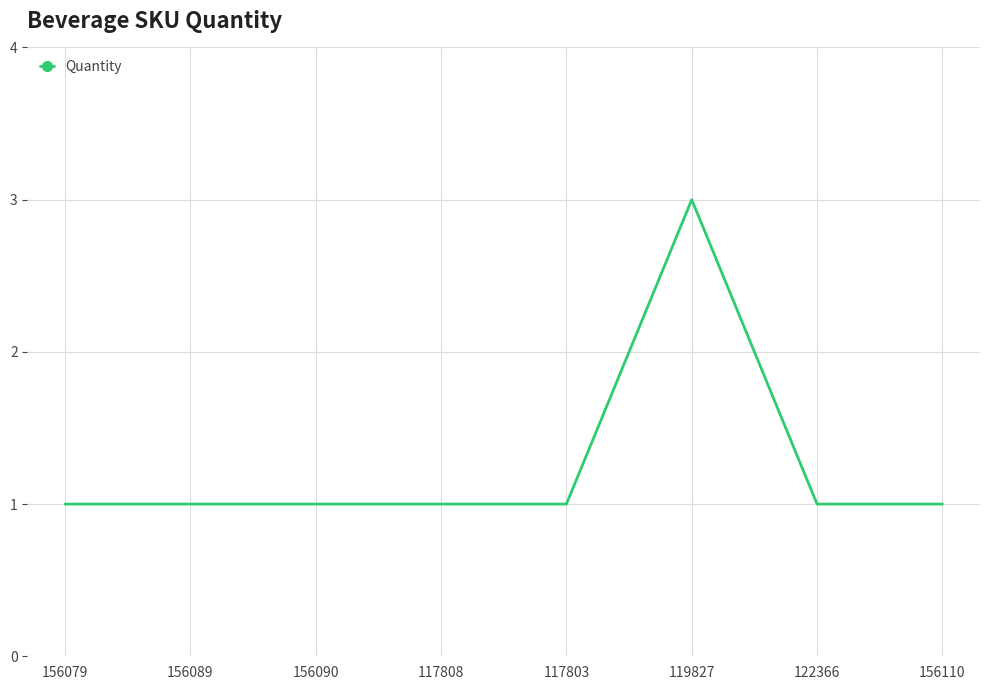

What is the sum of the values at 156089 and 117803?

2